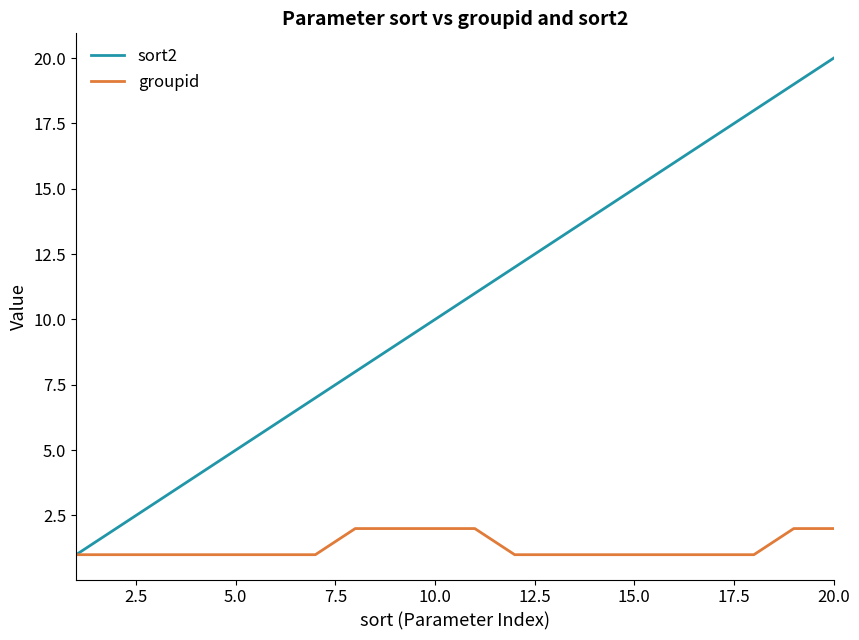

Rank the series by their average value, from highest to lowest.

sort2, groupid